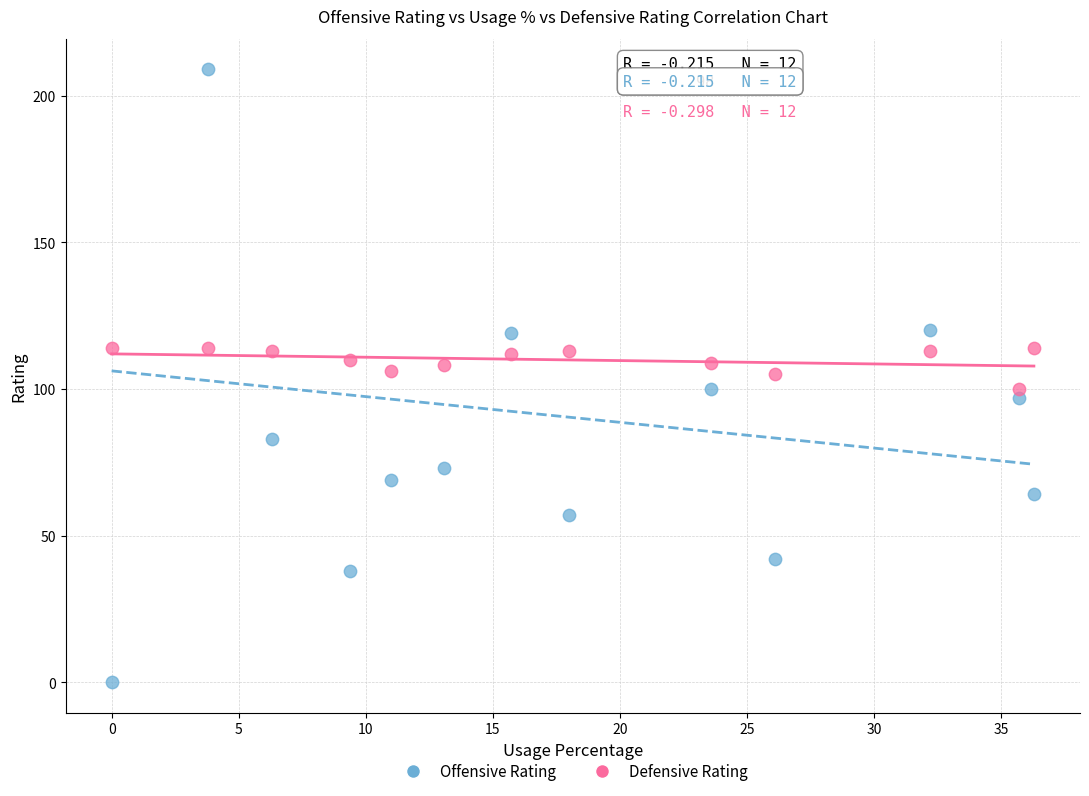

Which series contains the lowest Y value?

Offensive Rating